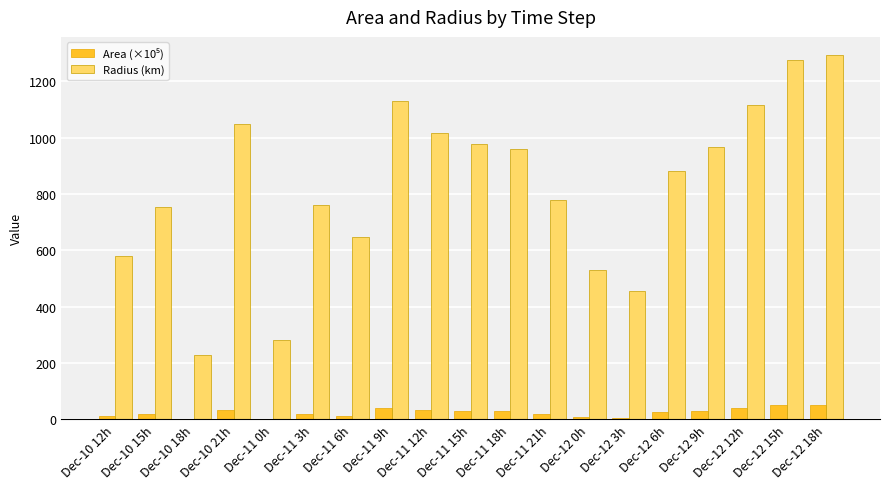

Which series has the largest range (max minus min)?

Radius (km)